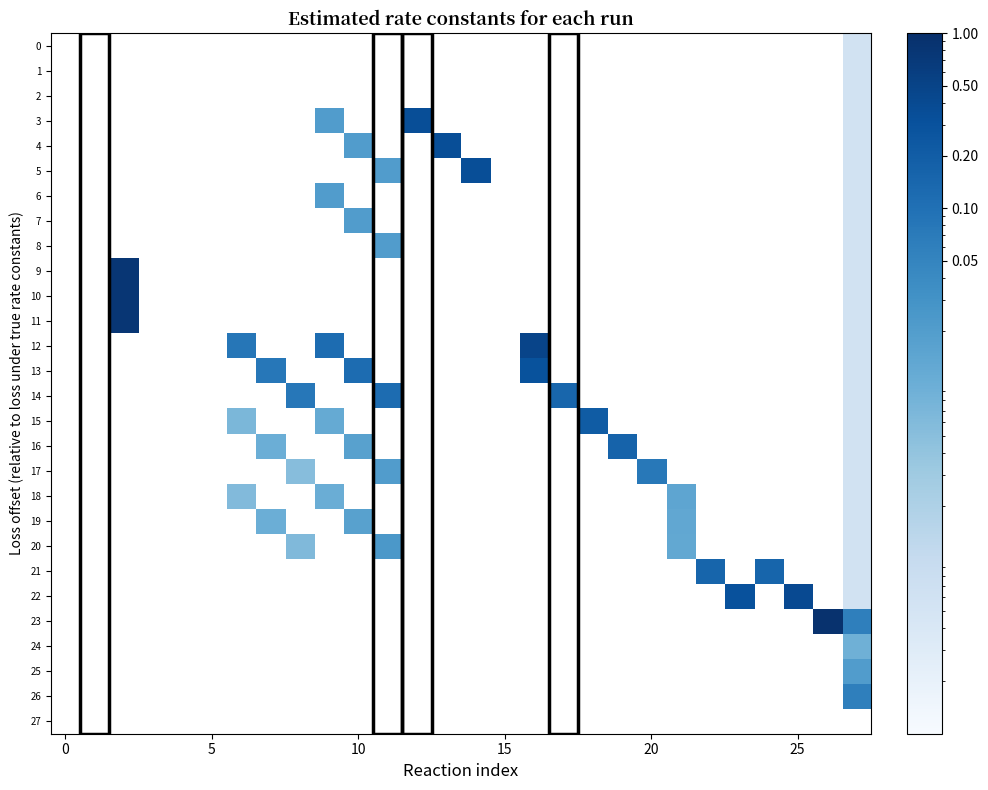

How many data points does each series have?

28